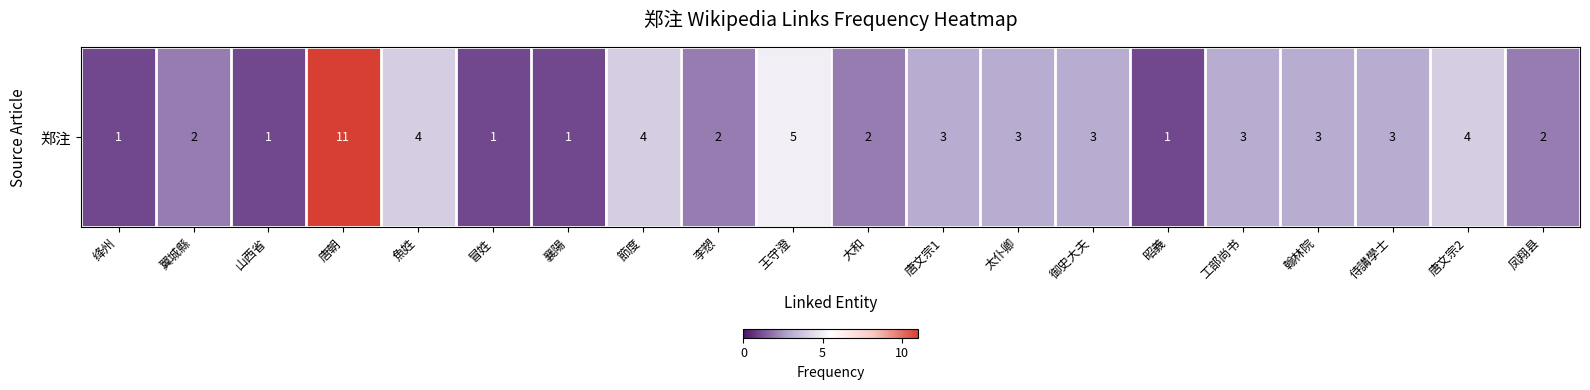

True or false: the data shows 5 at 工部尚书.

False